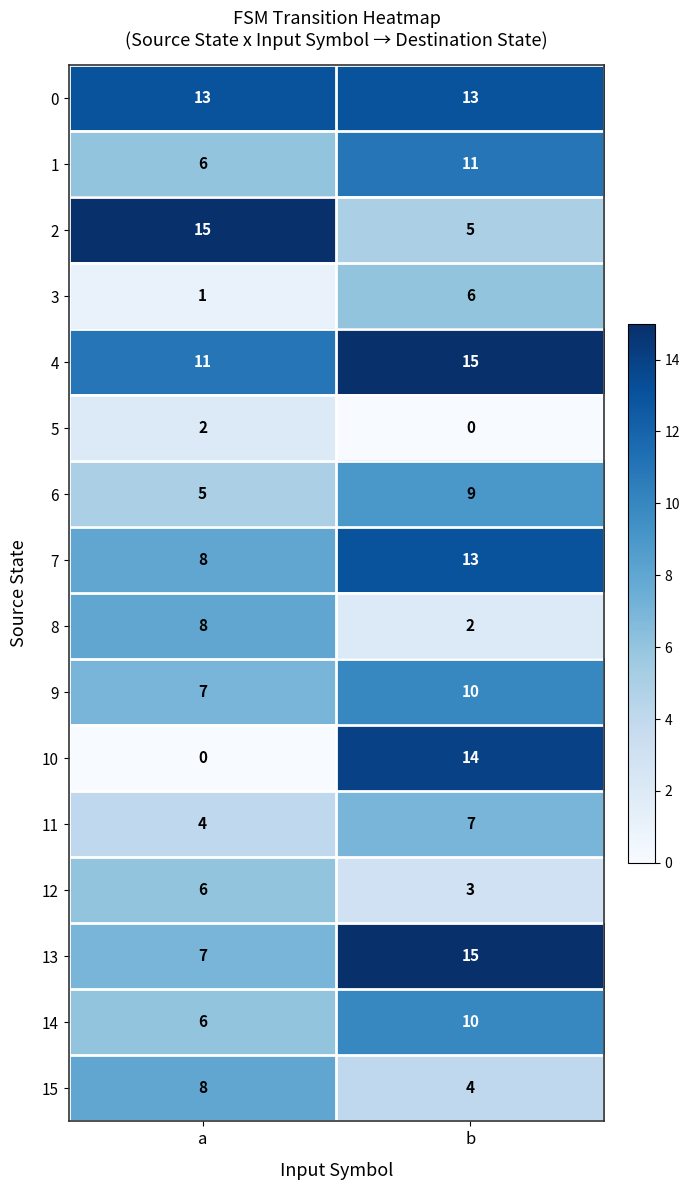

At how many categories does at least one series exceed 8?

2